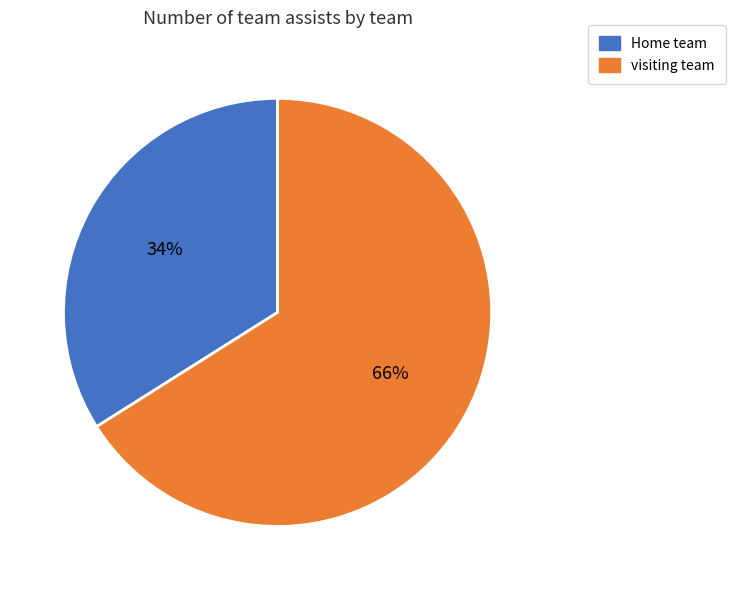

Rank the categories by value from lowest to highest.

Home team, visiting team